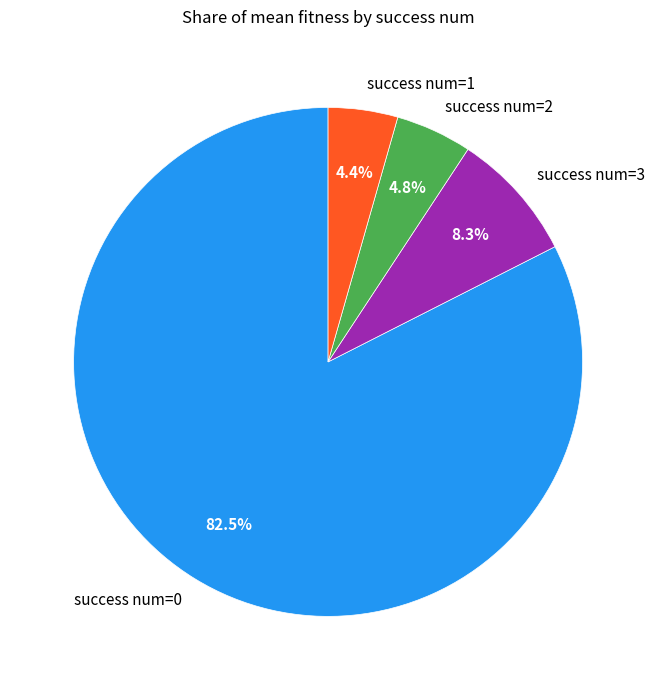

Which slice represents more than half of the pie?

success num=0